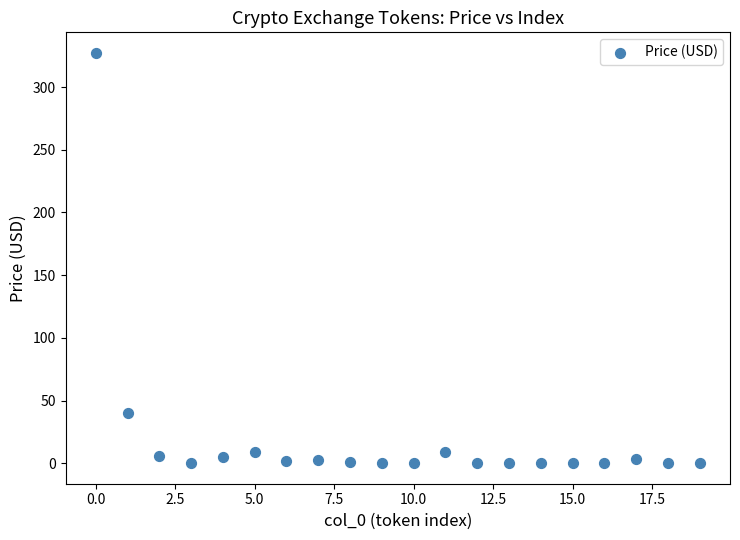

What Y value in the scatter plot is closest to 163?

40.3